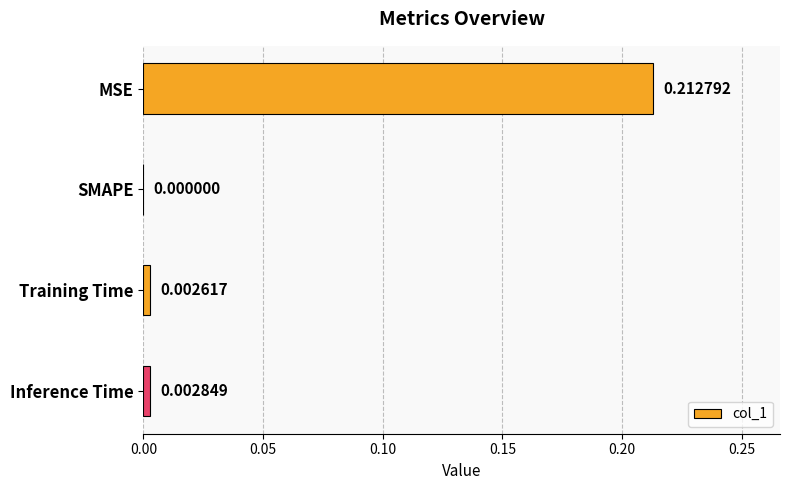

Are the bars grouped side by side (vs. stacked)?

No